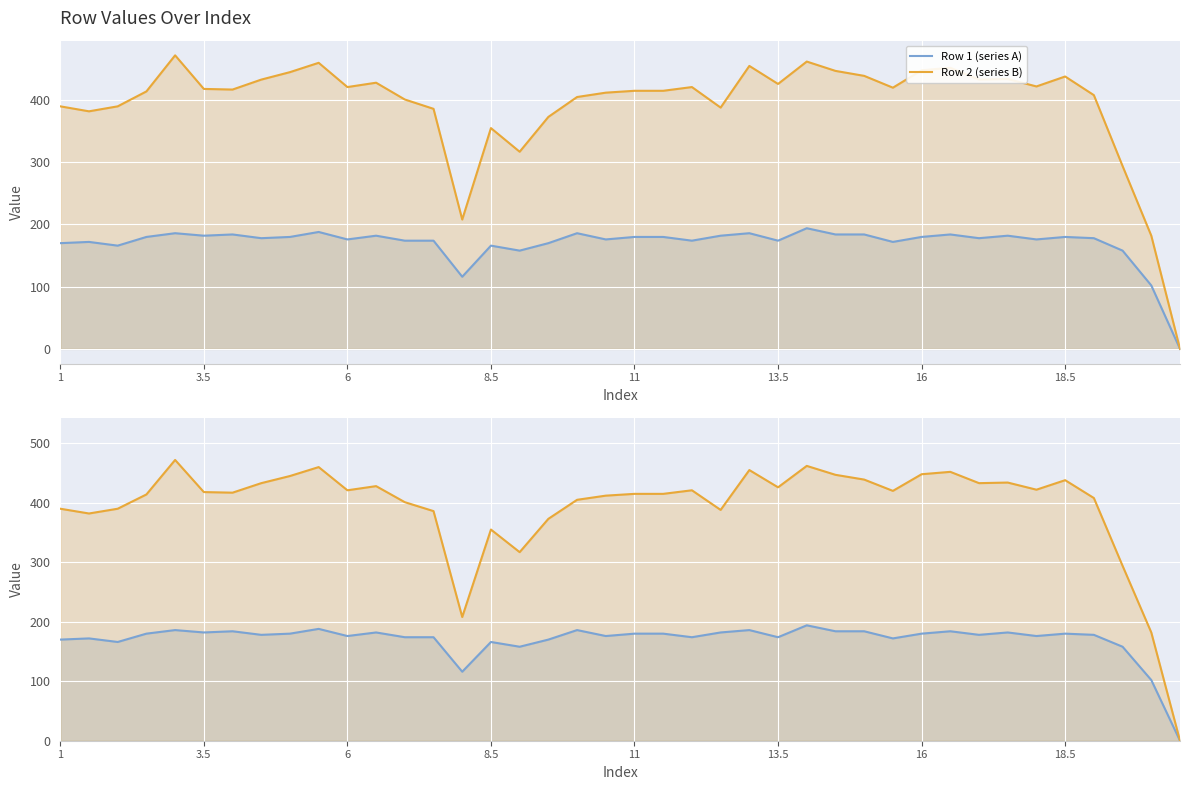

At how many categories does at least one series exceed 55?

39